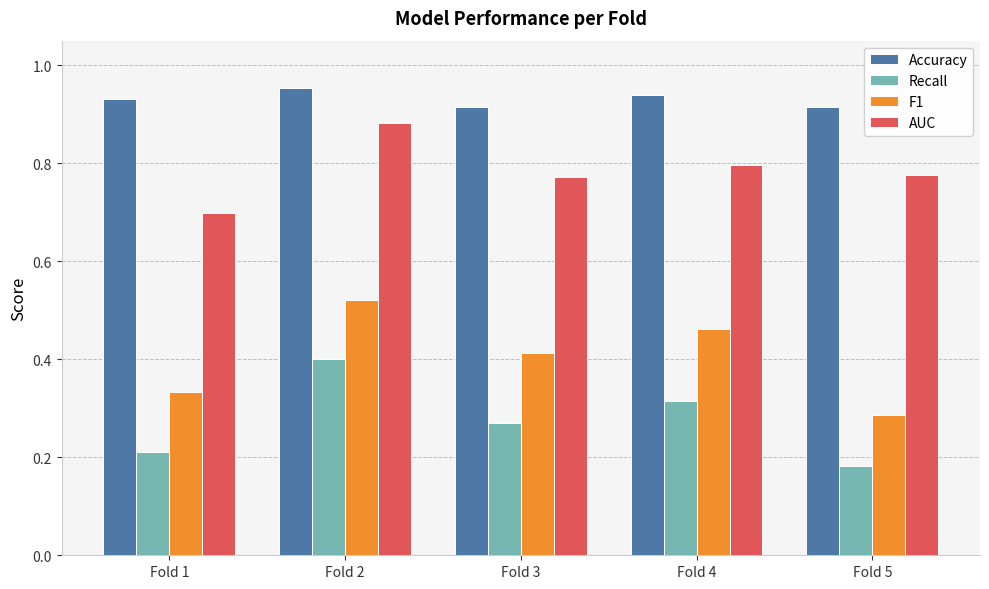

Which category has the lowest value across all series?

Fold 5